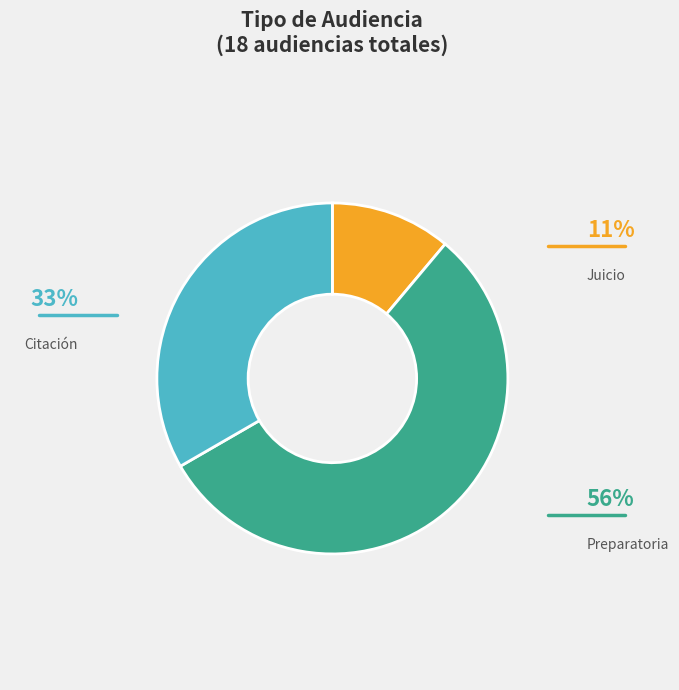

To the nearest percent, what is the average slice percentage?

33%